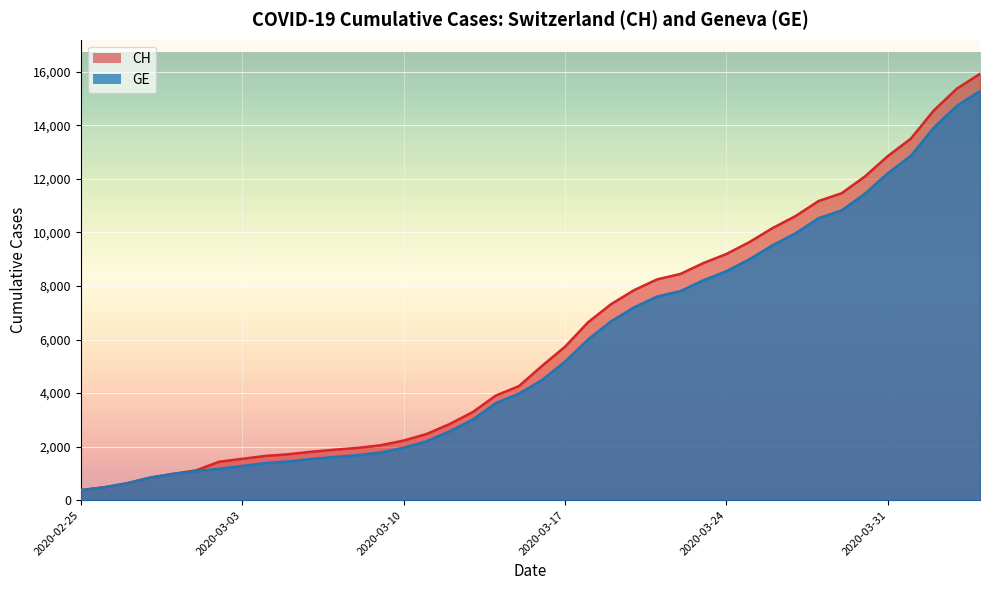

The value of CH at 2020-03-08 is 1952. True or false?

True